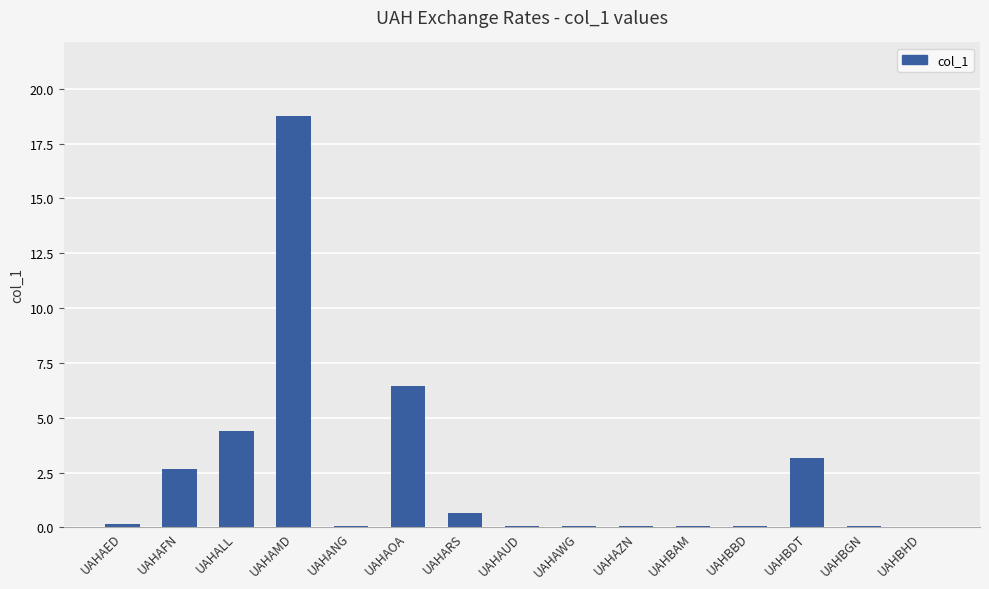

What is the sum of the values at UAHBGN and UAHAMD?

18.8